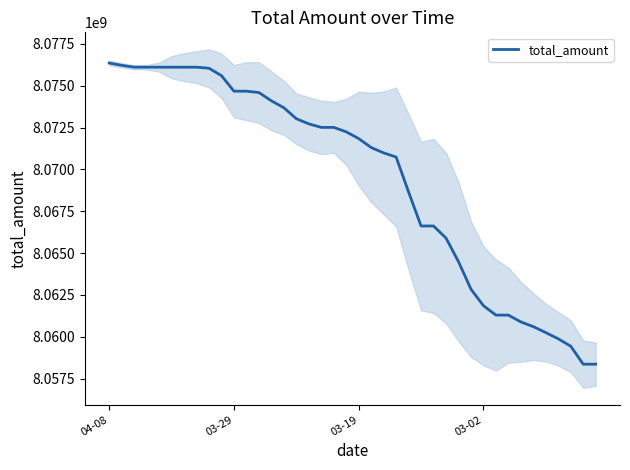

Approximately how many times larger is the value at 8 compared to 23?

1.0